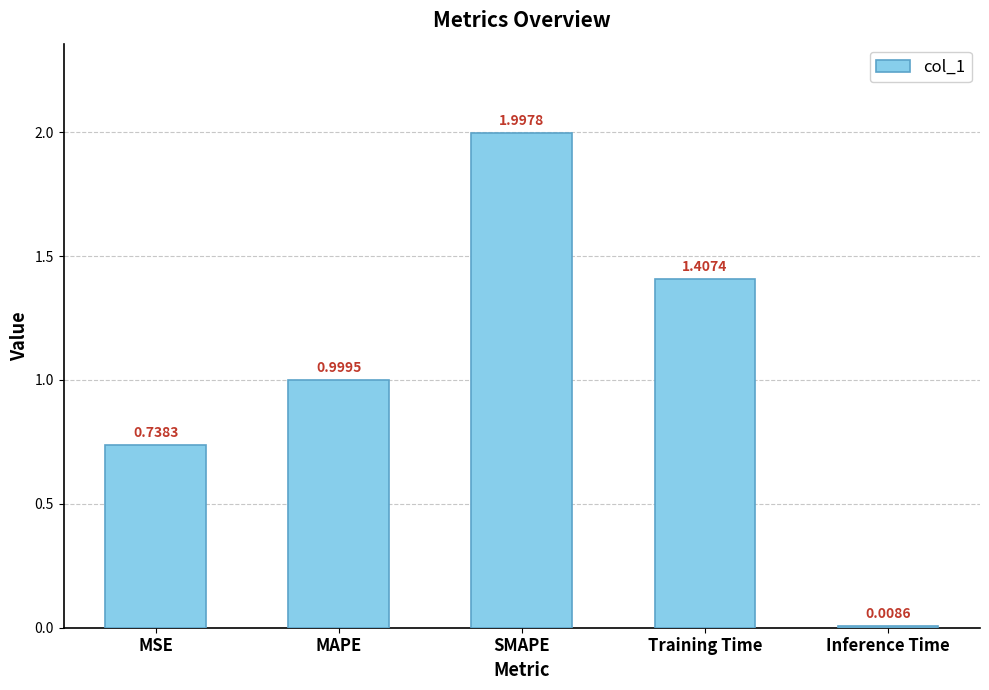

The chart shows a value of 0.2 at MSE. True or false?

False